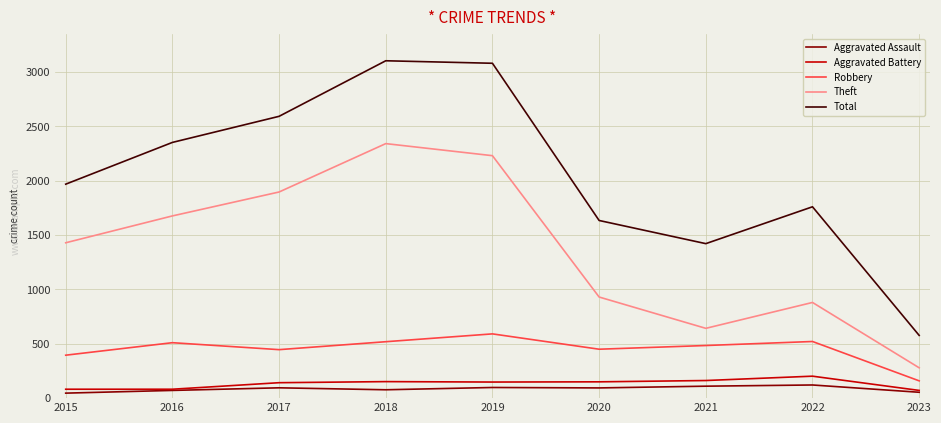

What is the difference between the Robbery values at 2016 and 2021?

26